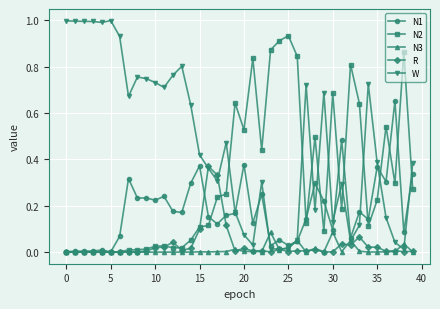

Which series has the widest spread of values?

W